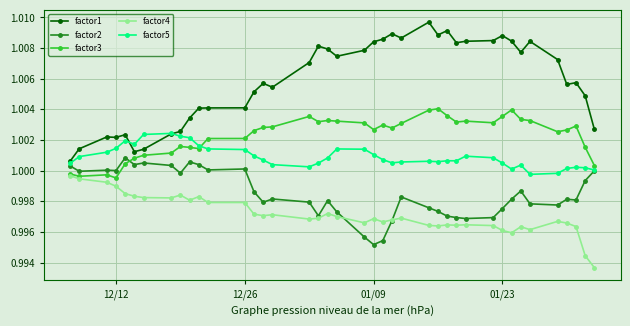

Rank the series by their average value, from highest to lowest.

factor1, factor3, factor5, factor2, factor4